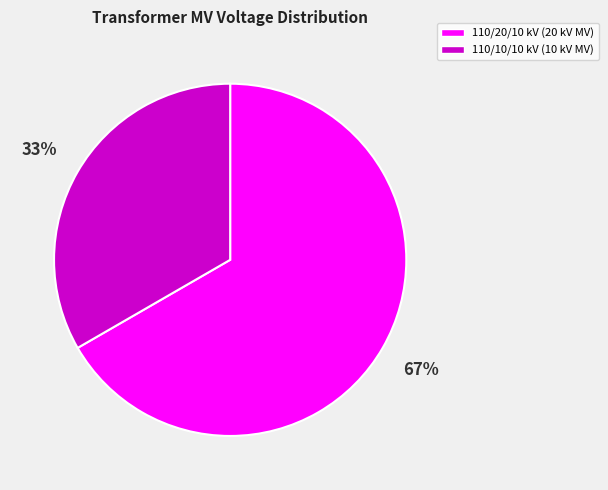

How many slices are in this pie chart?

2